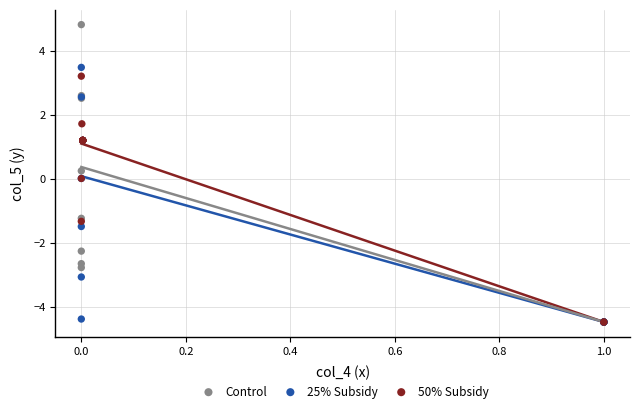

Which series reaches the maximum Y coordinate?

Control